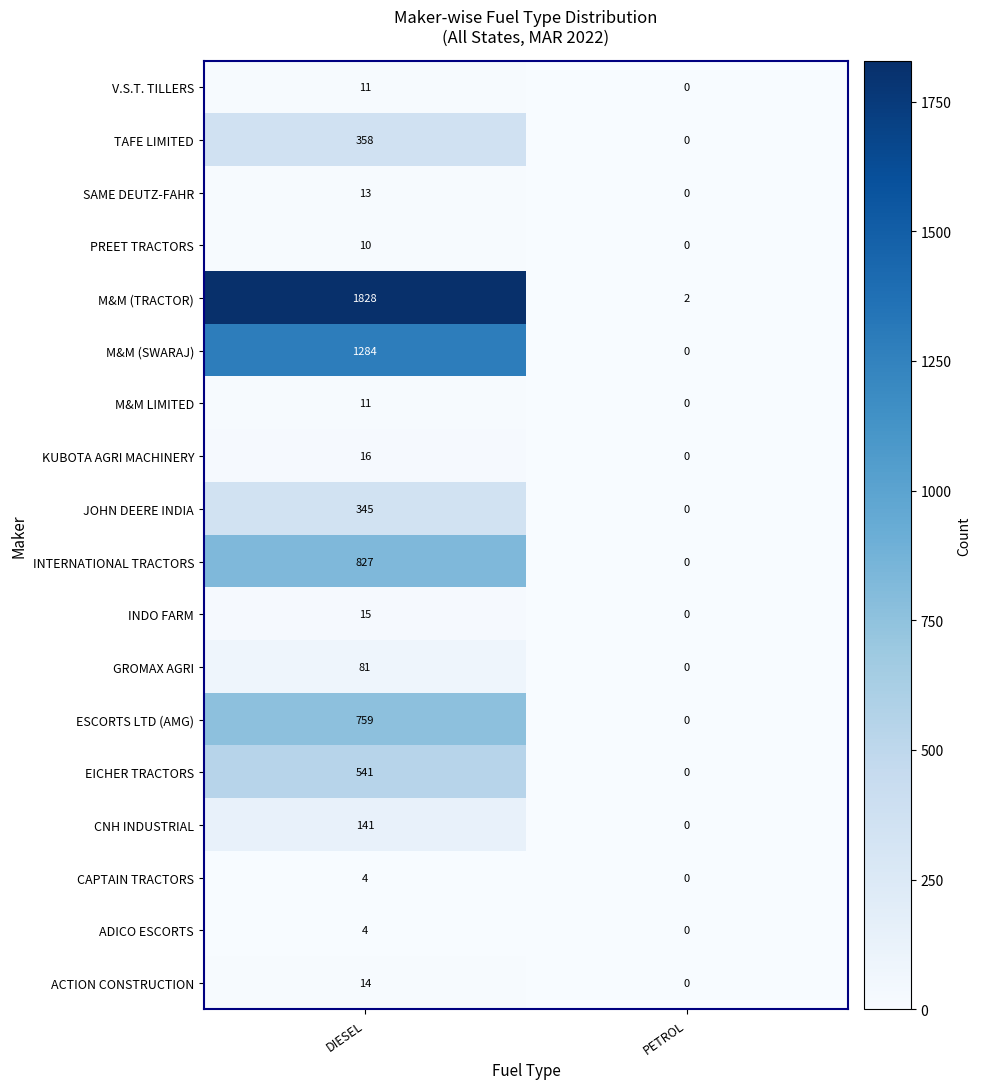

How many data points in INTERNATIONAL TRACTORS are less than 827?

1